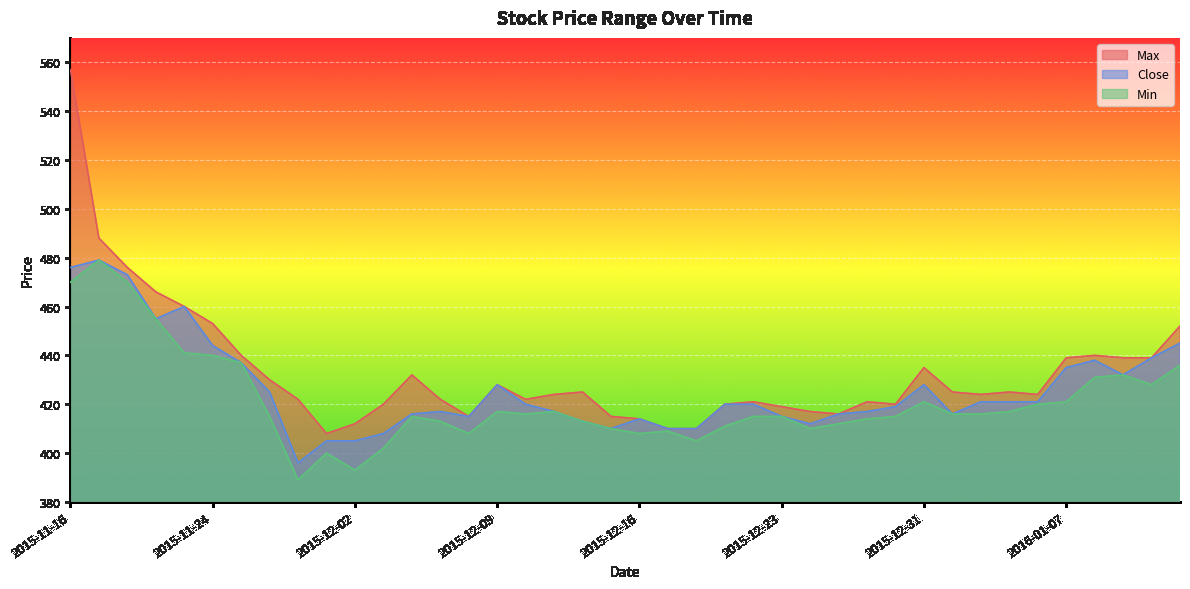

How many lines are shown in the chart?

3